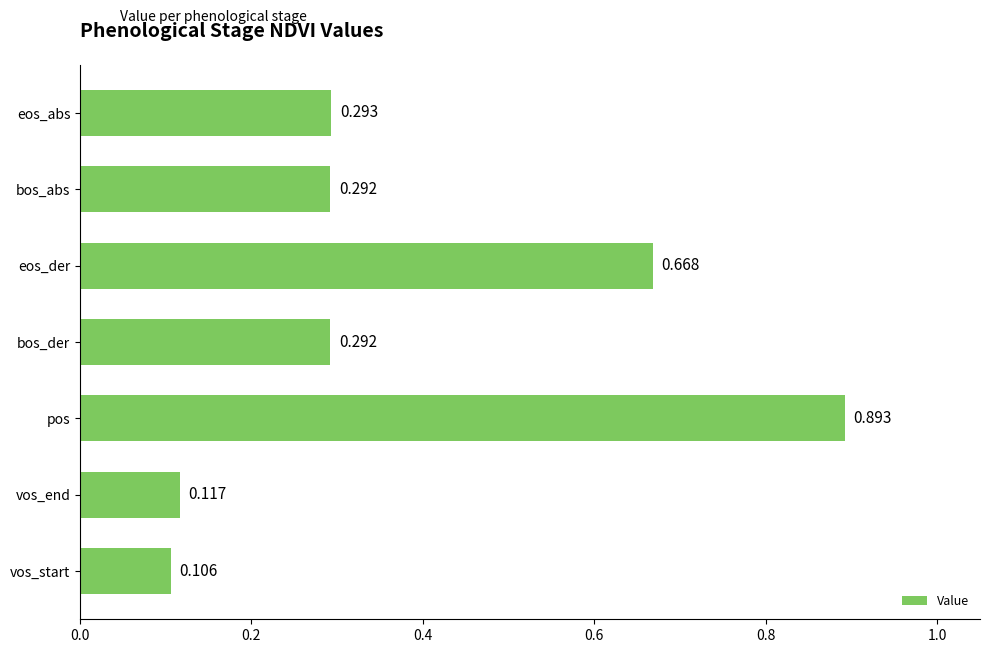

Which label corresponds to the smallest value in the chart?

vos_start